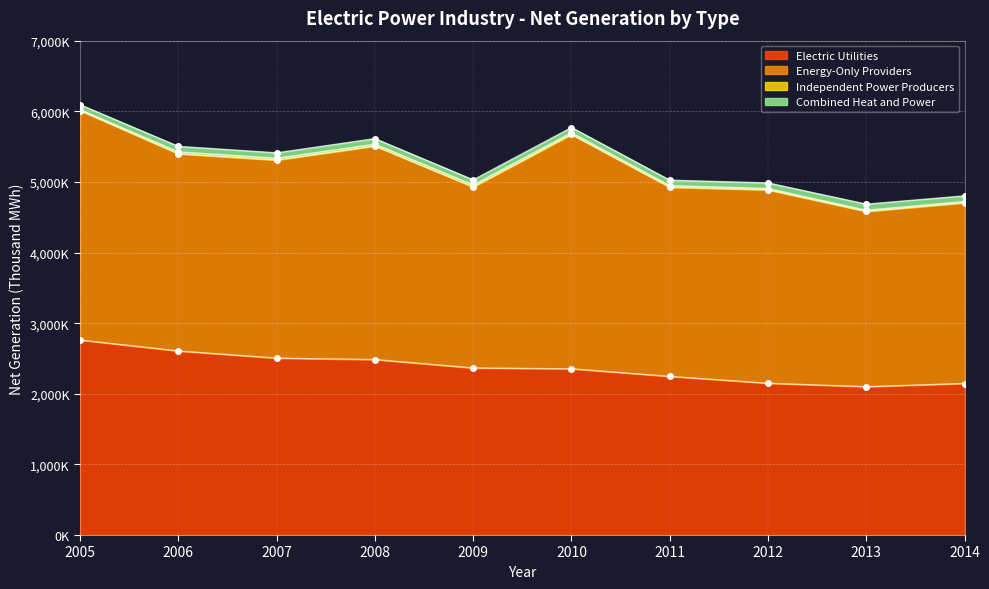

How many lines are shown in the chart?

4